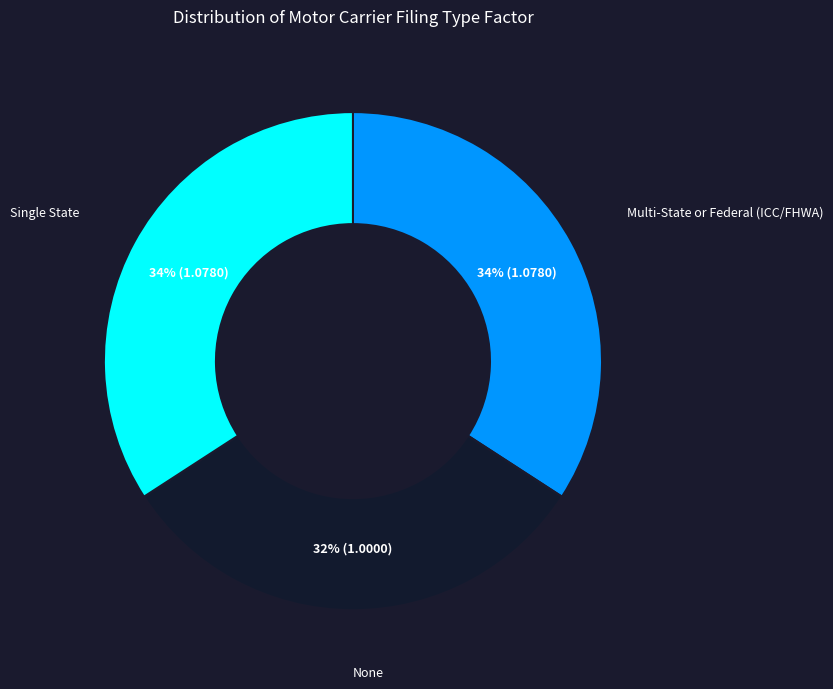

Is there a majority slice in this chart?

No